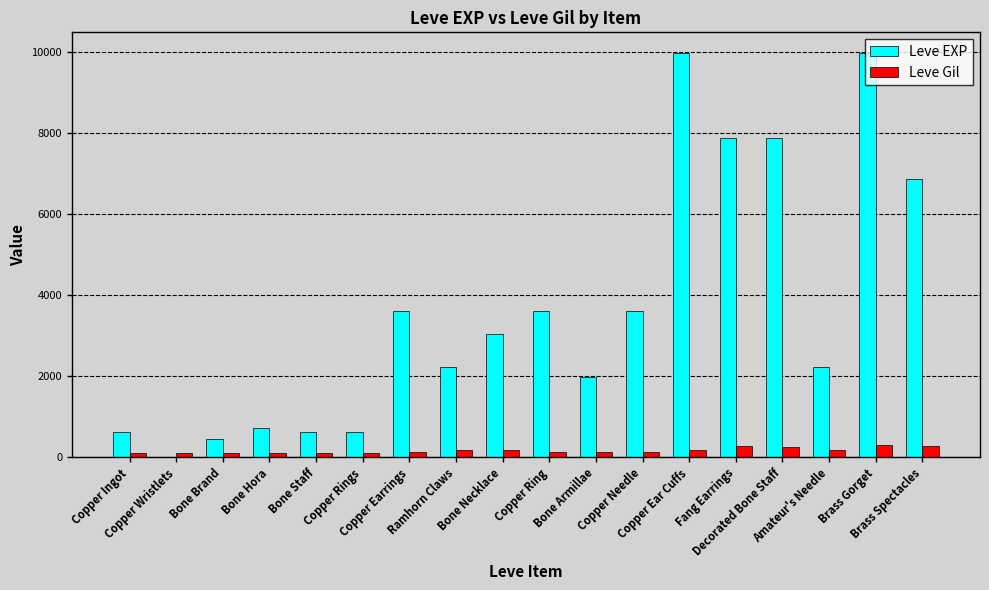

What is the sum of all Leve Gil values?

3029